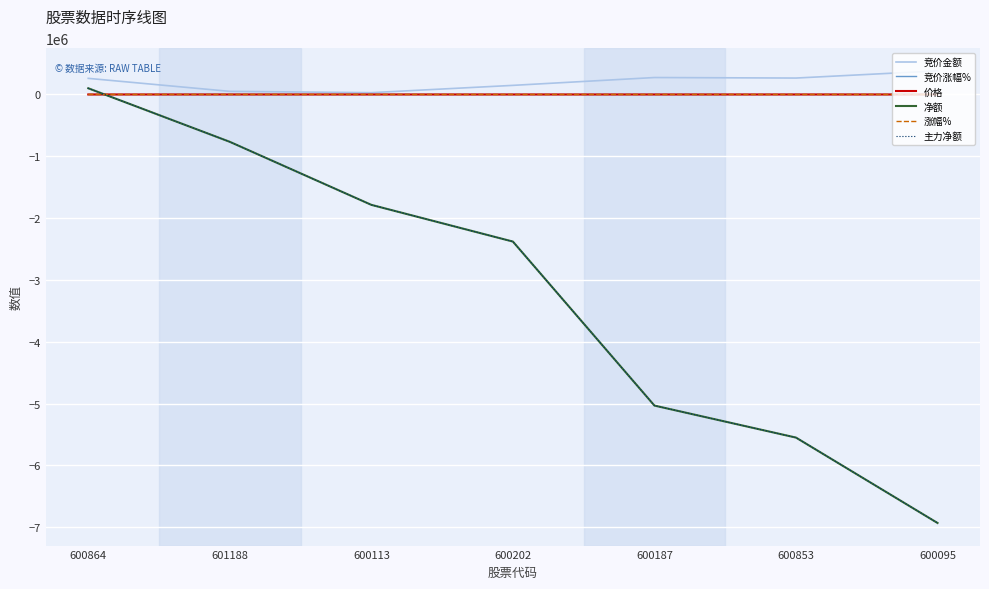

At which category does the chart reach its minimum across all series?

600095